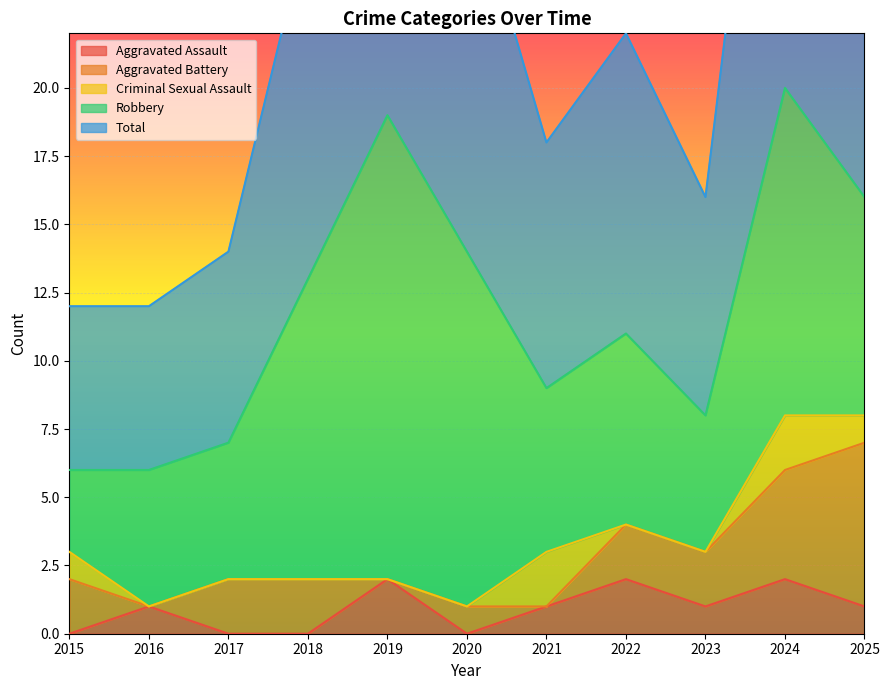

Between 2023 and 2020, which is larger?

2023